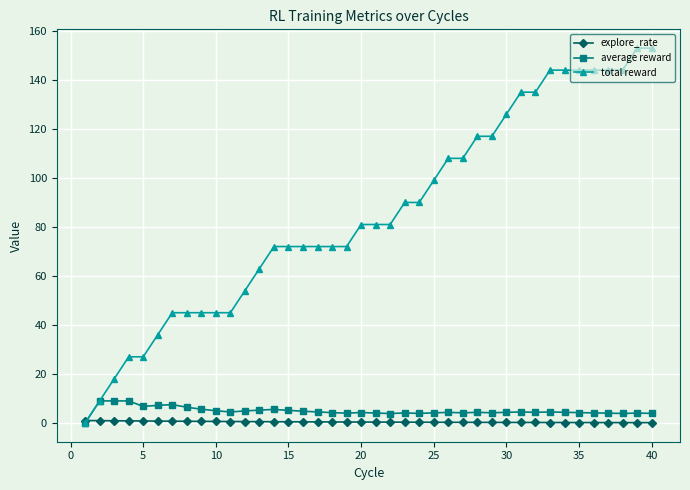

Does the chart have visible grid lines?

Yes